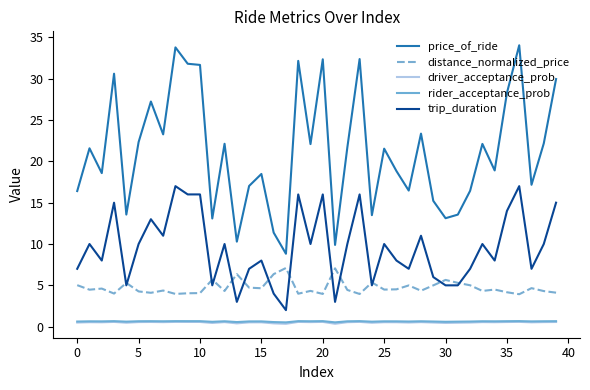

Which series has the largest range (max minus min)?

price_of_ride